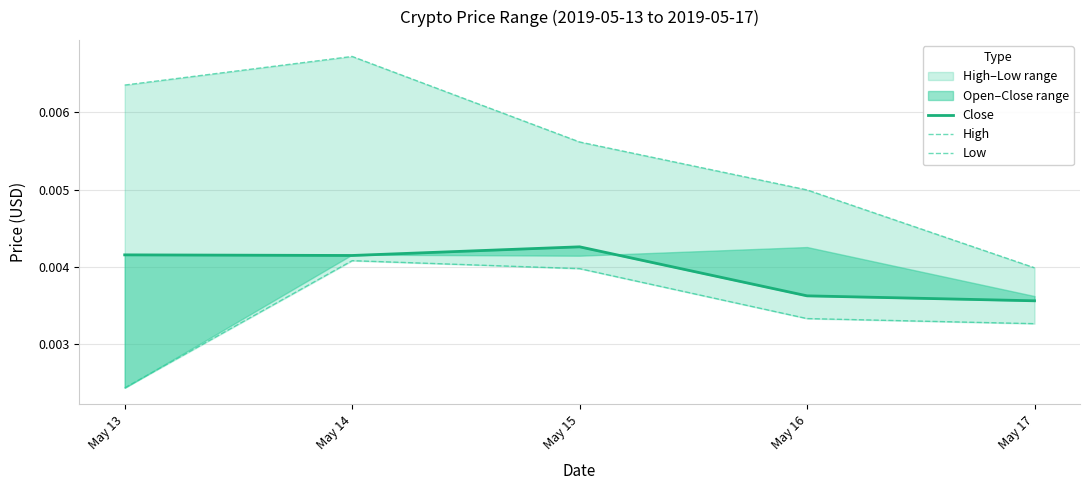

Is it true that Close equals 0.0 at May 14?

True